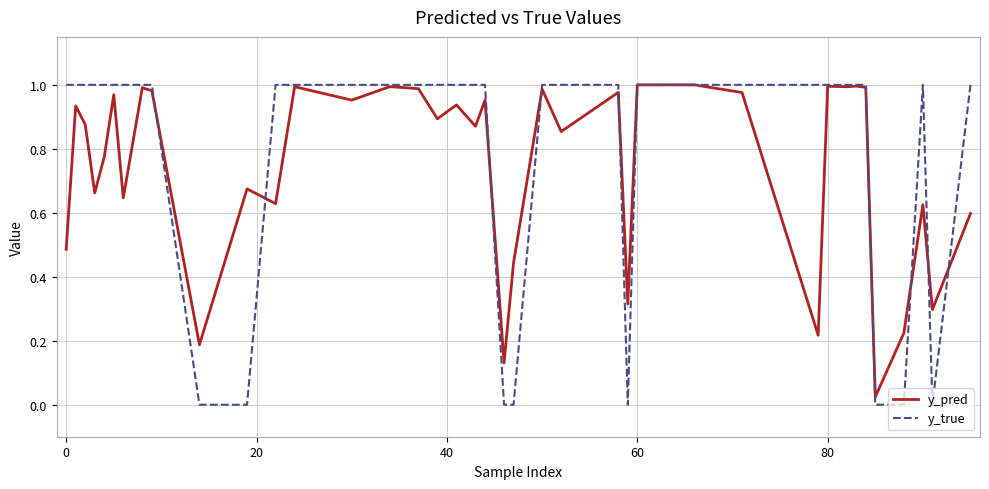

How many lines are shown in the chart?

2